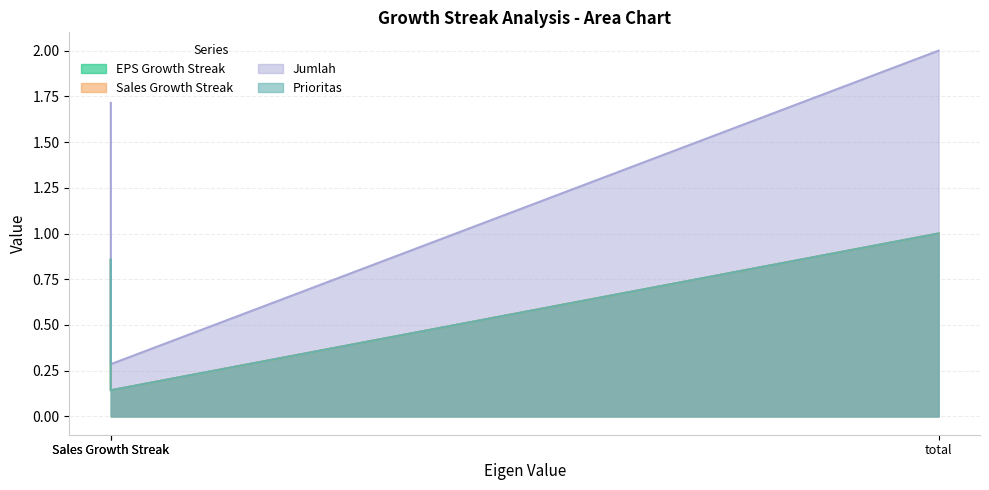

Between Sales Growth Streak and total, which is larger?

total